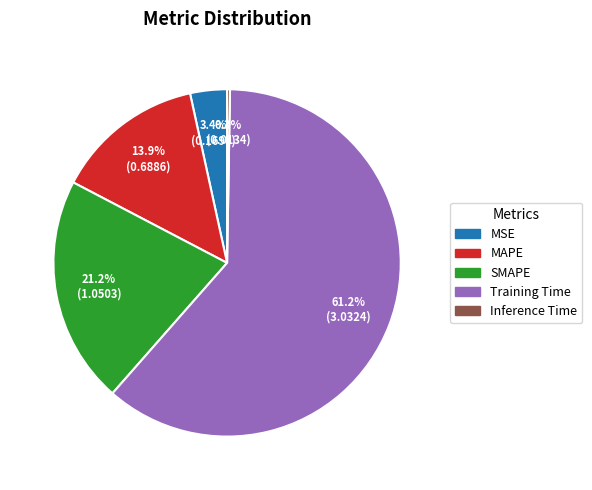

What portion of the pie excludes SMAPE?

78.8%